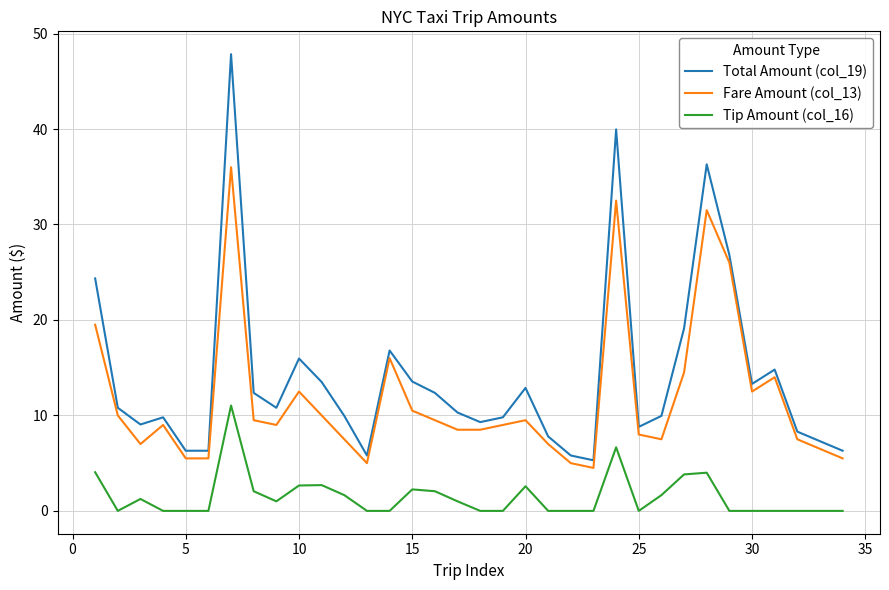

Rank the series by their maximum value, from highest to lowest.

Total Amount (col_19), Fare Amount (col_13), Tip Amount (col_16)